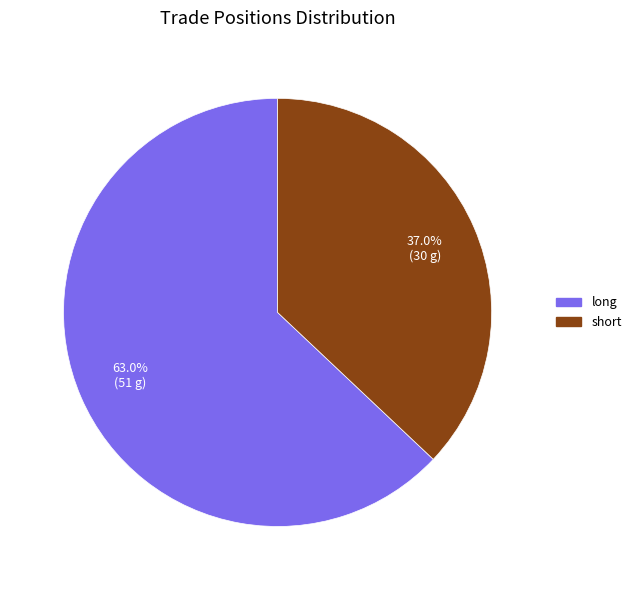

To the nearest percent, what is the average slice percentage?

50%